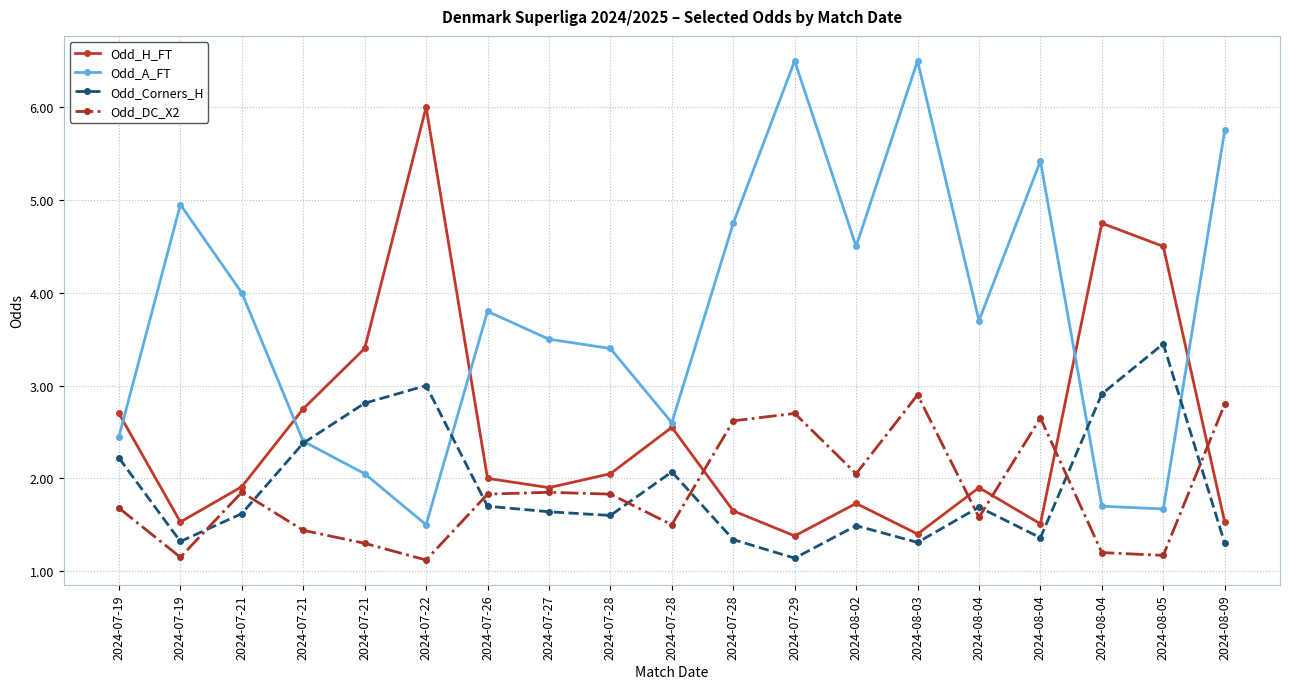

How many series are shown in this chart?

4